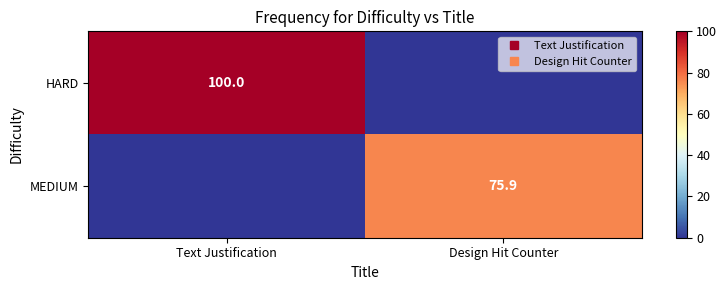

True or false: MEDIUM has a value of 129.1 at Design Hit Counter.

False